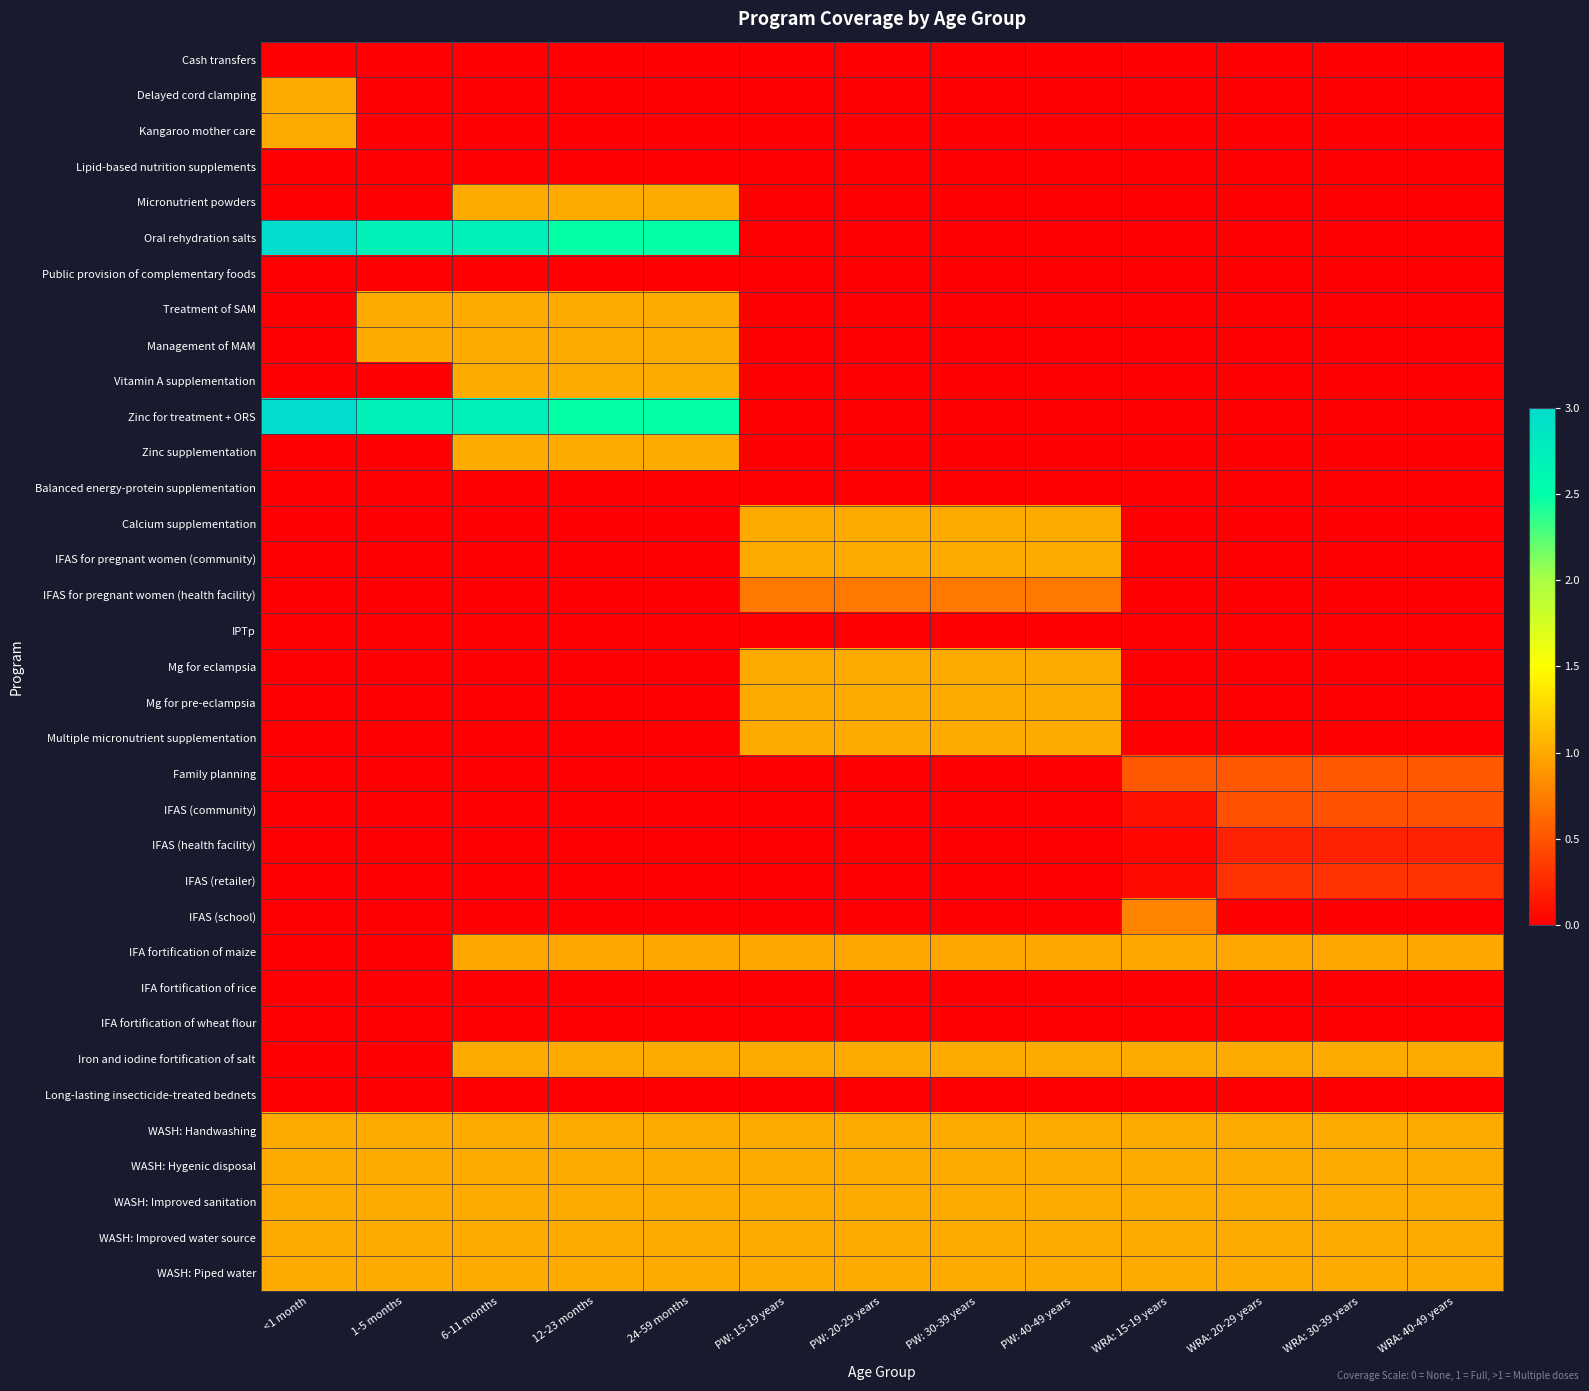

Reading left to right, transcribe all the data shown in this chart.

Cash transfers: <1 month=0.0	1-5 months=0.0	6-11 months=0.0	12-23 months=0.0	24-59 months=0.0	PW: 15-19 years=0.0	PW: 20-29 years=0.0	PW: 30-39 years=0.0	PW: 40-49 years=0.0	WRA: 15-19 years=0.0	WRA: 20-29 years=0.0	WRA: 30-39 years=0.0	WRA: 40-49 years=0.0
Delayed cord clamping: <1 month=1.0	1-5 months=0.0	6-11 months=0.0	12-23 months=0.0	24-59 months=0.0	PW: 15-19 years=0.0	PW: 20-29 years=0.0	PW: 30-39 years=0.0	PW: 40-49 years=0.0	WRA: 15-19 years=0.0	WRA: 20-29 years=0.0	WRA: 30-39 years=0.0	WRA: 40-49 years=0.0
Kangaroo mother care: <1 month=1.0	1-5 months=0.0	6-11 months=0.0	12-23 months=0.0	24-59 months=0.0	PW: 15-19 years=0.0	PW: 20-29 years=0.0	PW: 30-39 years=0.0	PW: 40-49 years=0.0	WRA: 15-19 years=0.0	WRA: 20-29 years=0.0	WRA: 30-39 years=0.0	WRA: 40-49 years=0.0
Lipid-based nutrition supplements: <1 month=0.0	1-5 months=0.0	6-11 months=0.0	12-23 months=0.0	24-59 months=0.0	PW: 15-19 years=0.0	PW: 20-29 years=0.0	PW: 30-39 years=0.0	PW: 40-49 years=0.0	WRA: 15-19 years=0.0	WRA: 20-29 years=0.0	WRA: 30-39 years=0.0	WRA: 40-49 years=0.0
Micronutrient powders: <1 month=0.0	1-5 months=0.0	6-11 months=1.0	12-23 months=1.0	24-59 months=1.0	PW: 15-19 years=0.0	PW: 20-29 years=0.0	PW: 30-39 years=0.0	PW: 40-49 years=0.0	WRA: 15-19 years=0.0	WRA: 20-29 years=0.0	WRA: 30-39 years=0.0	WRA: 40-49 years=0.0
Oral rehydration salts: <1 month=3.0	1-5 months=2.7	6-11 months=2.7	12-23 months=2.5	24-59 months=2.5	PW: 15-19 years=0.0	PW: 20-29 years=0.0	PW: 30-39 years=0.0	PW: 40-49 years=0.0	WRA: 15-19 years=0.0	WRA: 20-29 years=0.0	WRA: 30-39 years=0.0	WRA: 40-49 years=0.0
Public provision of complementary foods: <1 month=0.0	1-5 months=0.0	6-11 months=0.0	12-23 months=0.0	24-59 months=0.0	PW: 15-19 years=0.0	PW: 20-29 years=0.0	PW: 30-39 years=0.0	PW: 40-49 years=0.0	WRA: 15-19 years=0.0	WRA: 20-29 years=0.0	WRA: 30-39 years=0.0	WRA: 40-49 years=0.0
Treatment of SAM: <1 month=0.0	1-5 months=1.0	6-11 months=1.0	12-23 months=1.0	24-59 months=1.0	PW: 15-19 years=0.0	PW: 20-29 years=0.0	PW: 30-39 years=0.0	PW: 40-49 years=0.0	WRA: 15-19 years=0.0	WRA: 20-29 years=0.0	WRA: 30-39 years=0.0	WRA: 40-49 years=0.0
Management of MAM: <1 month=0.0	1-5 months=1.0	6-11 months=1.0	12-23 months=1.0	24-59 months=1.0	PW: 15-19 years=0.0	PW: 20-29 years=0.0	PW: 30-39 years=0.0	PW: 40-49 years=0.0	WRA: 15-19 years=0.0	WRA: 20-29 years=0.0	WRA: 30-39 years=0.0	WRA: 40-49 years=0.0
Vitamin A supplementation: <1 month=0.0	1-5 months=0.0	6-11 months=1.0	12-23 months=1.0	24-59 months=1.0	PW: 15-19 years=0.0	PW: 20-29 years=0.0	PW: 30-39 years=0.0	PW: 40-49 years=0.0	WRA: 15-19 years=0.0	WRA: 20-29 years=0.0	WRA: 30-39 years=0.0	WRA: 40-49 years=0.0
Zinc for treatment + ORS: <1 month=3.0	1-5 months=2.7	6-11 months=2.7	12-23 months=2.5	24-59 months=2.5	PW: 15-19 years=0.0	PW: 20-29 years=0.0	PW: 30-39 years=0.0	PW: 40-49 years=0.0	WRA: 15-19 years=0.0	WRA: 20-29 years=0.0	WRA: 30-39 years=0.0	WRA: 40-49 years=0.0
Zinc supplementation: <1 month=0.0	1-5 months=0.0	6-11 months=1.0	12-23 months=1.0	24-59 months=1.0	PW: 15-19 years=0.0	PW: 20-29 years=0.0	PW: 30-39 years=0.0	PW: 40-49 years=0.0	WRA: 15-19 years=0.0	WRA: 20-29 years=0.0	WRA: 30-39 years=0.0	WRA: 40-49 years=0.0
Balanced energy-protein supplementation: <1 month=0.0	1-5 months=0.0	6-11 months=0.0	12-23 months=0.0	24-59 months=0.0	PW: 15-19 years=0.0	PW: 20-29 years=0.0	PW: 30-39 years=0.0	PW: 40-49 years=0.0	WRA: 15-19 years=0.0	WRA: 20-29 years=0.0	WRA: 30-39 years=0.0	WRA: 40-49 years=0.0
Calcium supplementation: <1 month=0.0	1-5 months=0.0	6-11 months=0.0	12-23 months=0.0	24-59 months=0.0	PW: 15-19 years=1.0	PW: 20-29 years=1.0	PW: 30-39 years=1.0	PW: 40-49 years=1.0	WRA: 15-19 years=0.0	WRA: 20-29 years=0.0	WRA: 30-39 years=0.0	WRA: 40-49 years=0.0
IFAS for pregnant women (community): <1 month=0.0	1-5 months=0.0	6-11 months=0.0	12-23 months=0.0	24-59 months=0.0	PW: 15-19 years=1.0	PW: 20-29 years=1.0	PW: 30-39 years=1.0	PW: 40-49 years=1.0	WRA: 15-19 years=0.0	WRA: 20-29 years=0.0	WRA: 30-39 years=0.0	WRA: 40-49 years=0.0
IFAS for pregnant women (health facility): <1 month=0.0	1-5 months=0.0	6-11 months=0.0	12-23 months=0.0	24-59 months=0.0	PW: 15-19 years=0.7	PW: 20-29 years=0.7	PW: 30-39 years=0.7	PW: 40-49 years=0.7	WRA: 15-19 years=0.0	WRA: 20-29 years=0.0	WRA: 30-39 years=0.0	WRA: 40-49 years=0.0
IPTp: <1 month=0.0	1-5 months=0.0	6-11 months=0.0	12-23 months=0.0	24-59 months=0.0	PW: 15-19 years=0.0	PW: 20-29 years=0.0	PW: 30-39 years=0.0	PW: 40-49 years=0.0	WRA: 15-19 years=0.0	WRA: 20-29 years=0.0	WRA: 30-39 years=0.0	WRA: 40-49 years=0.0
Mg for eclampsia: <1 month=0.0	1-5 months=0.0	6-11 months=0.0	12-23 months=0.0	24-59 months=0.0	PW: 15-19 years=1.0	PW: 20-29 years=1.0	PW: 30-39 years=1.0	PW: 40-49 years=1.0	WRA: 15-19 years=0.0	WRA: 20-29 years=0.0	WRA: 30-39 years=0.0	WRA: 40-49 years=0.0
Mg for pre-eclampsia: <1 month=0.0	1-5 months=0.0	6-11 months=0.0	12-23 months=0.0	24-59 months=0.0	PW: 15-19 years=1.0	PW: 20-29 years=1.0	PW: 30-39 years=1.0	PW: 40-49 years=1.0	WRA: 15-19 years=0.0	WRA: 20-29 years=0.0	WRA: 30-39 years=0.0	WRA: 40-49 years=0.0
Multiple micronutrient supplementation: <1 month=0.0	1-5 months=0.0	6-11 months=0.0	12-23 months=0.0	24-59 months=0.0	PW: 15-19 years=1.0	PW: 20-29 years=1.0	PW: 30-39 years=1.0	PW: 40-49 years=1.0	WRA: 15-19 years=0.0	WRA: 20-29 years=0.0	WRA: 30-39 years=0.0	WRA: 40-49 years=0.0
Family planning: <1 month=0.0	1-5 months=0.0	6-11 months=0.0	12-23 months=0.0	24-59 months=0.0	PW: 15-19 years=0.0	PW: 20-29 years=0.0	PW: 30-39 years=0.0	PW: 40-49 years=0.0	WRA: 15-19 years=0.5	WRA: 20-29 years=0.5	WRA: 30-39 years=0.5	WRA: 40-49 years=0.5
IFAS (community): <1 month=0.0	1-5 months=0.0	6-11 months=0.0	12-23 months=0.0	24-59 months=0.0	PW: 15-19 years=0.0	PW: 20-29 years=0.0	PW: 30-39 years=0.0	PW: 40-49 years=0.0	WRA: 15-19 years=0.1	WRA: 20-29 years=0.5	WRA: 30-39 years=0.5	WRA: 40-49 years=0.5
IFAS (health facility): <1 month=0.0	1-5 months=0.0	6-11 months=0.0	12-23 months=0.0	24-59 months=0.0	PW: 15-19 years=0.0	PW: 20-29 years=0.0	PW: 30-39 years=0.0	PW: 40-49 years=0.0	WRA: 15-19 years=0.0	WRA: 20-29 years=0.2	WRA: 30-39 years=0.2	WRA: 40-49 years=0.2
IFAS (retailer): <1 month=0.0	1-5 months=0.0	6-11 months=0.0	12-23 months=0.0	24-59 months=0.0	PW: 15-19 years=0.0	PW: 20-29 years=0.0	PW: 30-39 years=0.0	PW: 40-49 years=0.0	WRA: 15-19 years=0.1	WRA: 20-29 years=0.3	WRA: 30-39 years=0.3	WRA: 40-49 years=0.3
IFAS (school): <1 month=0.0	1-5 months=0.0	6-11 months=0.0	12-23 months=0.0	24-59 months=0.0	PW: 15-19 years=0.0	PW: 20-29 years=0.0	PW: 30-39 years=0.0	PW: 40-49 years=0.0	WRA: 15-19 years=0.8	WRA: 20-29 years=0.0	WRA: 30-39 years=0.0	WRA: 40-49 years=0.0
IFA fortification of maize: <1 month=0.0	1-5 months=0.0	6-11 months=1.0	12-23 months=1.0	24-59 months=1.0	PW: 15-19 years=1.0	PW: 20-29 years=1.0	PW: 30-39 years=1.0	PW: 40-49 years=1.0	WRA: 15-19 years=1.0	WRA: 20-29 years=1.0	WRA: 30-39 years=1.0	WRA: 40-49 years=1.0
IFA fortification of rice: <1 month=0.0	1-5 months=0.0	6-11 months=0.0	12-23 months=0.0	24-59 months=0.0	PW: 15-19 years=0.0	PW: 20-29 years=0.0	PW: 30-39 years=0.0	PW: 40-49 years=0.0	WRA: 15-19 years=0.0	WRA: 20-29 years=0.0	WRA: 30-39 years=0.0	WRA: 40-49 years=0.0
IFA fortification of wheat flour: <1 month=0.0	1-5 months=0.0	6-11 months=0.0	12-23 months=0.0	24-59 months=0.0	PW: 15-19 years=0.0	PW: 20-29 years=0.0	PW: 30-39 years=0.0	PW: 40-49 years=0.0	WRA: 15-19 years=0.0	WRA: 20-29 years=0.0	WRA: 30-39 years=0.0	WRA: 40-49 years=0.0
Iron and iodine fortification of salt: <1 month=0.0	1-5 months=0.0	6-11 months=1.0	12-23 months=1.0	24-59 months=1.0	PW: 15-19 years=1.0	PW: 20-29 years=1.0	PW: 30-39 years=1.0	PW: 40-49 years=1.0	WRA: 15-19 years=1.0	WRA: 20-29 years=1.0	WRA: 30-39 years=1.0	WRA: 40-49 years=1.0
Long-lasting insecticide-treated bednets: <1 month=0.0	1-5 months=0.0	6-11 months=0.0	12-23 months=0.0	24-59 months=0.0	PW: 15-19 years=0.0	PW: 20-29 years=0.0	PW: 30-39 years=0.0	PW: 40-49 years=0.0	WRA: 15-19 years=0.0	WRA: 20-29 years=0.0	WRA: 30-39 years=0.0	WRA: 40-49 years=0.0
WASH: Handwashing: <1 month=1.0	1-5 months=1.0	6-11 months=1.0	12-23 months=1.0	24-59 months=1.0	PW: 15-19 years=1.0	PW: 20-29 years=1.0	PW: 30-39 years=1.0	PW: 40-49 years=1.0	WRA: 15-19 years=1.0	WRA: 20-29 years=1.0	WRA: 30-39 years=1.0	WRA: 40-49 years=1.0
WASH: Hygenic disposal: <1 month=1.0	1-5 months=1.0	6-11 months=1.0	12-23 months=1.0	24-59 months=1.0	PW: 15-19 years=1.0	PW: 20-29 years=1.0	PW: 30-39 years=1.0	PW: 40-49 years=1.0	WRA: 15-19 years=1.0	WRA: 20-29 years=1.0	WRA: 30-39 years=1.0	WRA: 40-49 years=1.0
WASH: Improved sanitation: <1 month=1.0	1-5 months=1.0	6-11 months=1.0	12-23 months=1.0	24-59 months=1.0	PW: 15-19 years=1.0	PW: 20-29 years=1.0	PW: 30-39 years=1.0	PW: 40-49 years=1.0	WRA: 15-19 years=1.0	WRA: 20-29 years=1.0	WRA: 30-39 years=1.0	WRA: 40-49 years=1.0
WASH: Improved water source: <1 month=1.0	1-5 months=1.0	6-11 months=1.0	12-23 months=1.0	24-59 months=1.0	PW: 15-19 years=1.0	PW: 20-29 years=1.0	PW: 30-39 years=1.0	PW: 40-49 years=1.0	WRA: 15-19 years=1.0	WRA: 20-29 years=1.0	WRA: 30-39 years=1.0	WRA: 40-49 years=1.0
WASH: Piped water: <1 month=1.0	1-5 months=1.0	6-11 months=1.0	12-23 months=1.0	24-59 months=1.0	PW: 15-19 years=1.0	PW: 20-29 years=1.0	PW: 30-39 years=1.0	PW: 40-49 years=1.0	WRA: 15-19 years=1.0	WRA: 20-29 years=1.0	WRA: 30-39 years=1.0	WRA: 40-49 years=1.0